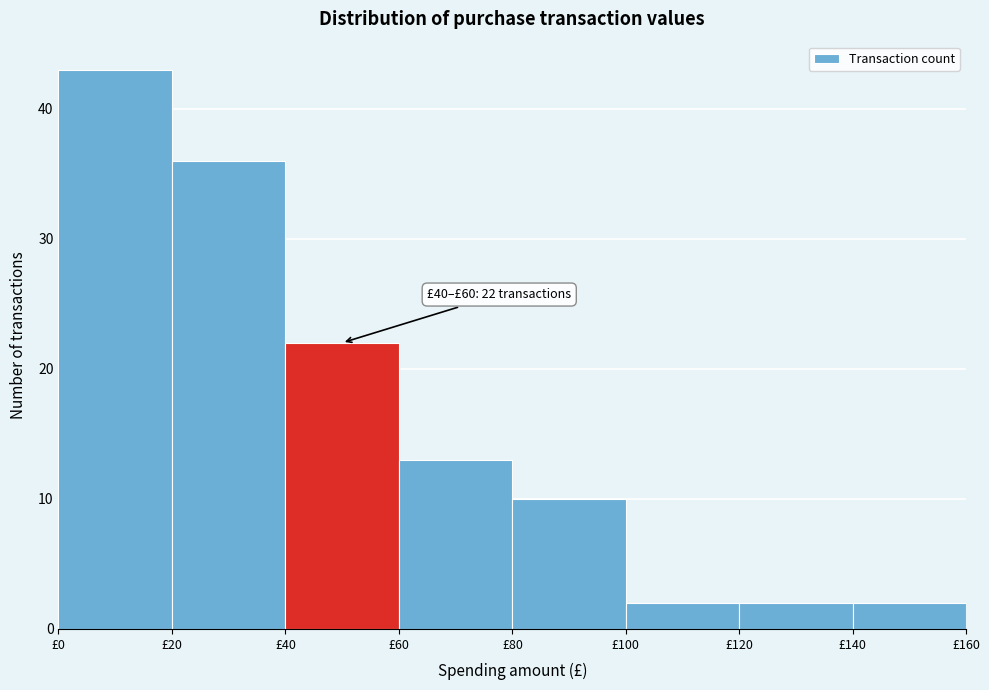

Over which range of the x-axis is the bar tallest?

0 to 20